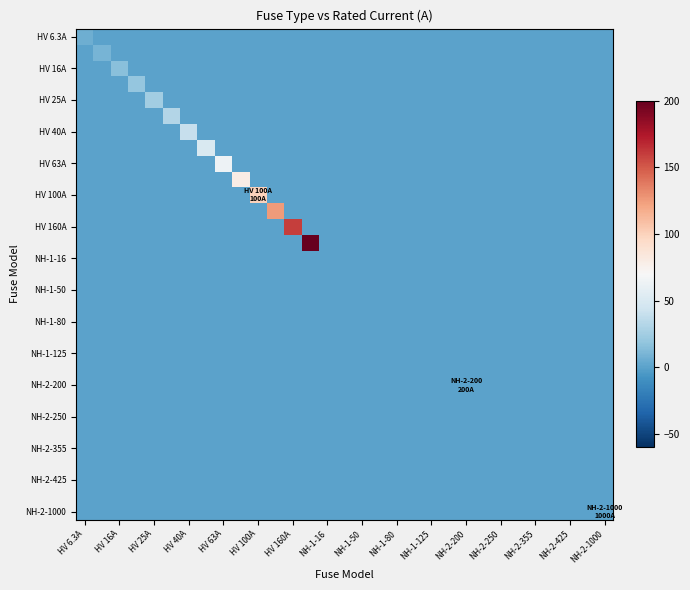

How many series are shown in this chart?

31